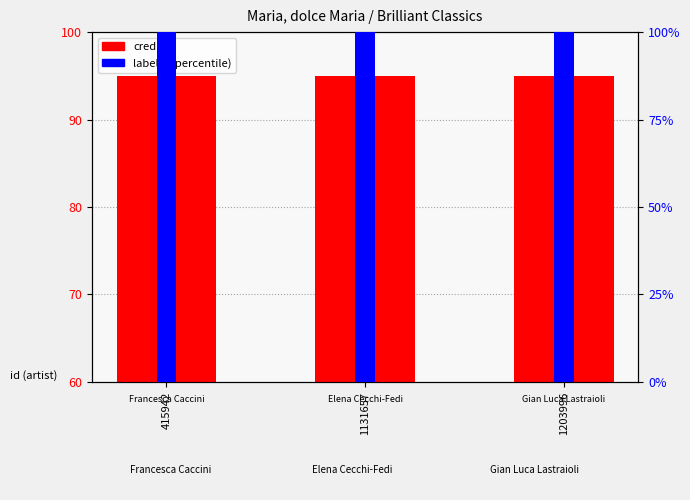

Between 415942 and 1131657, which series saw the biggest shift?

credit